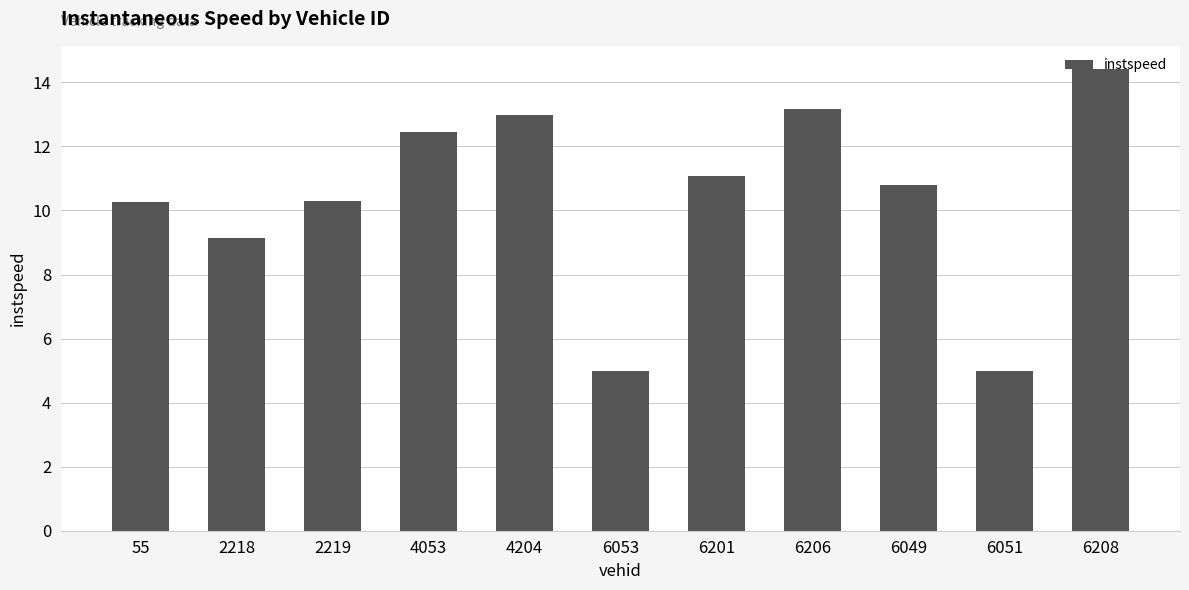

What is the sum of all values?

114.6